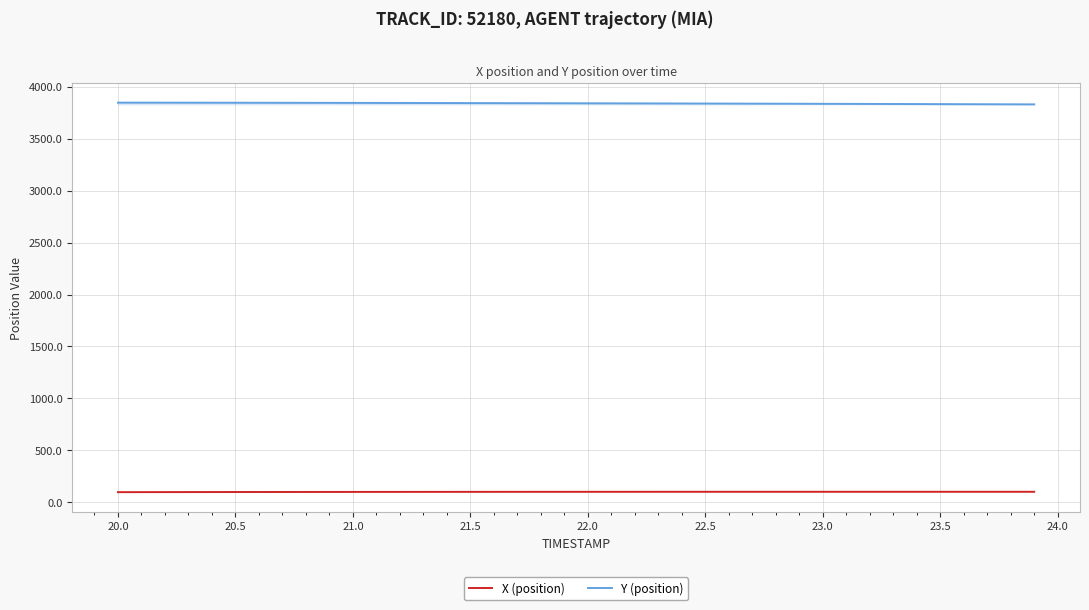

True or false: X (position) and Y (position) intersect in this chart.

False